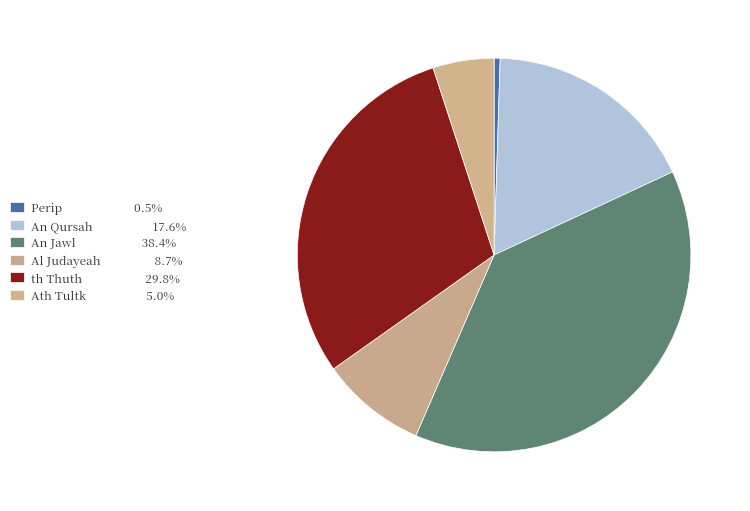

Which category has the biggest portion of the pie?

An Jawl